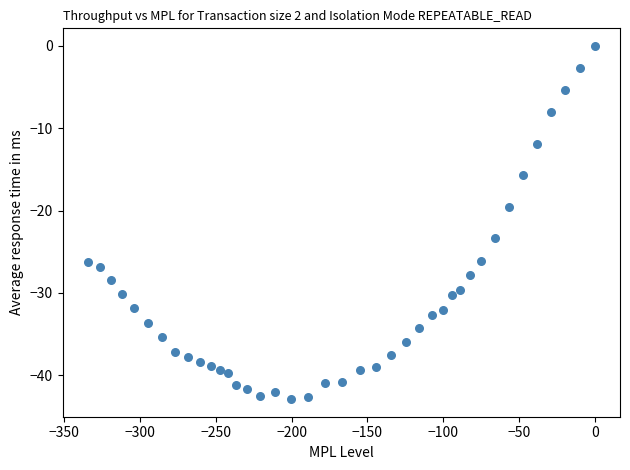

What Y value in the scatter plot is closest to -21?

-19.6